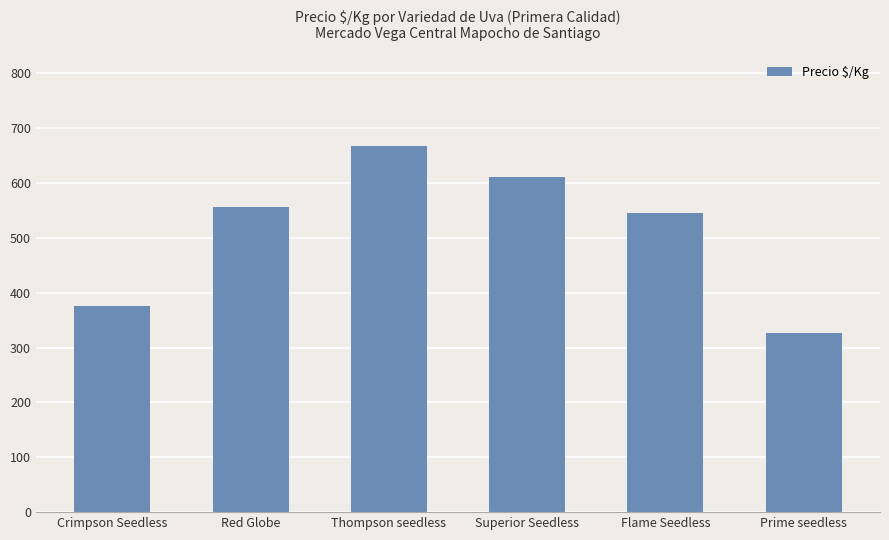

What position from the left is Crimpson Seedless?

1